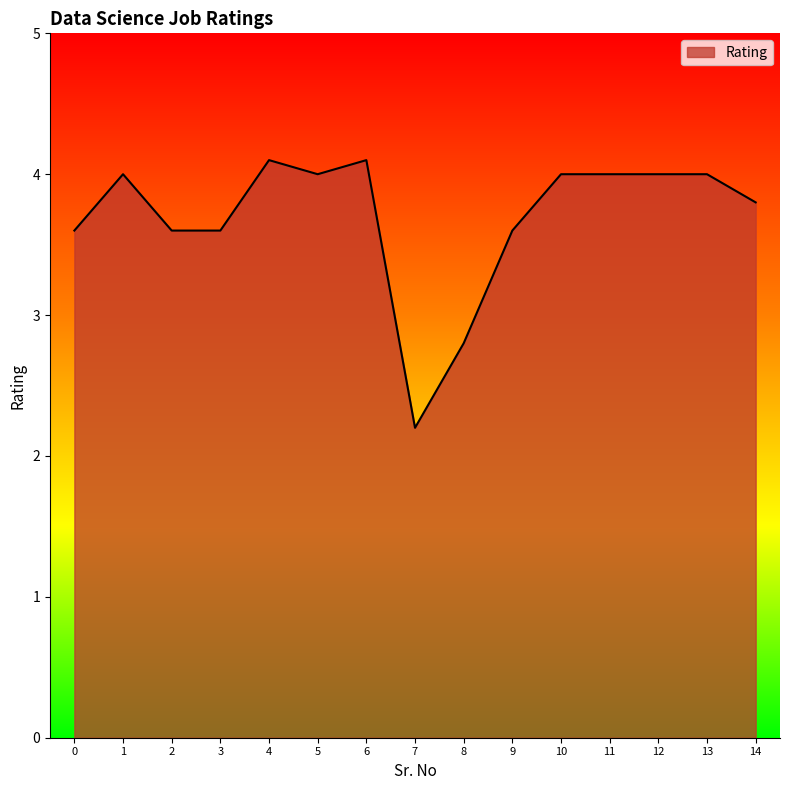

At which label is the value closest to 3?

8